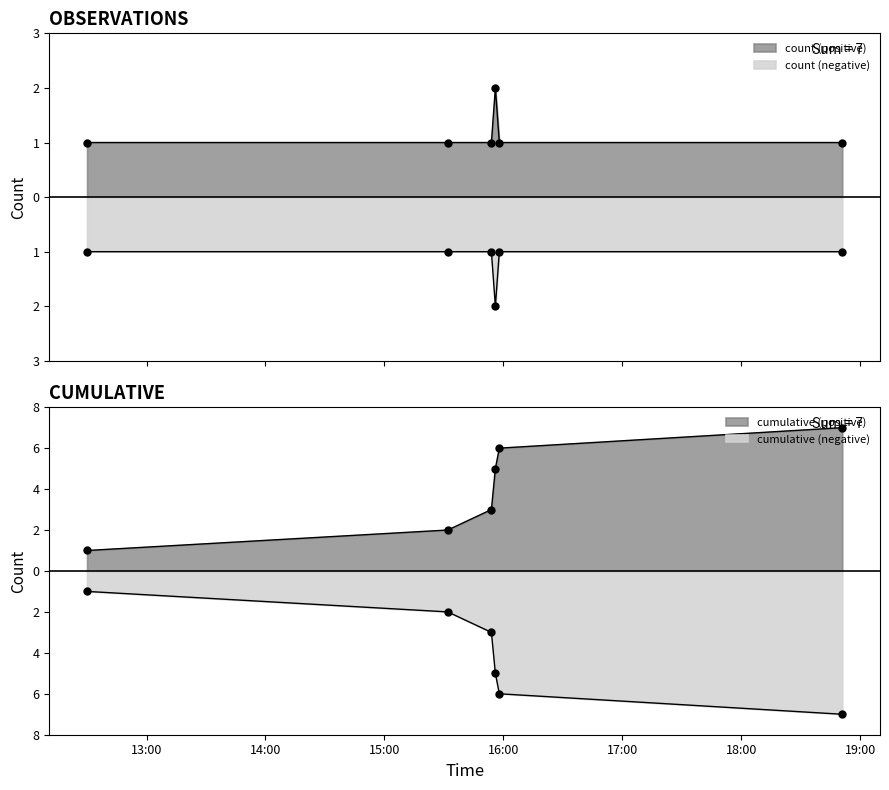

What is the average value?

1